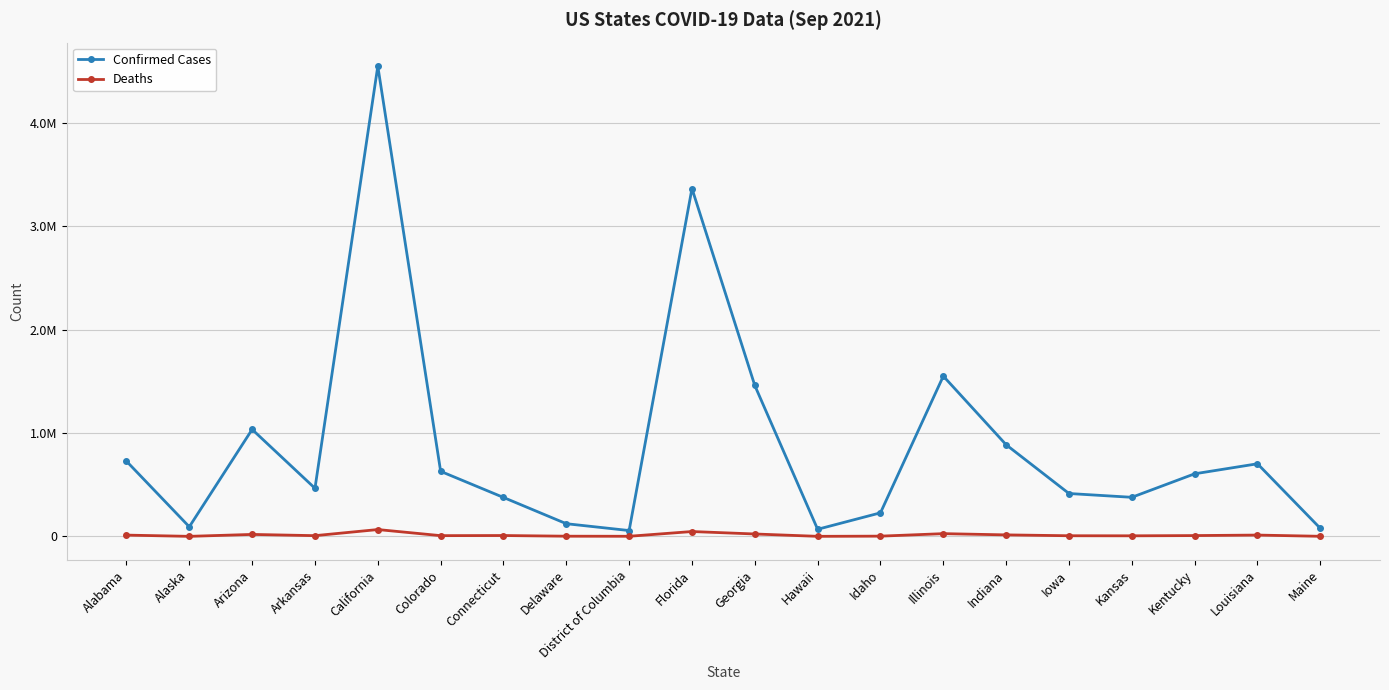

Which series has the widest spread of values?

Confirmed Cases